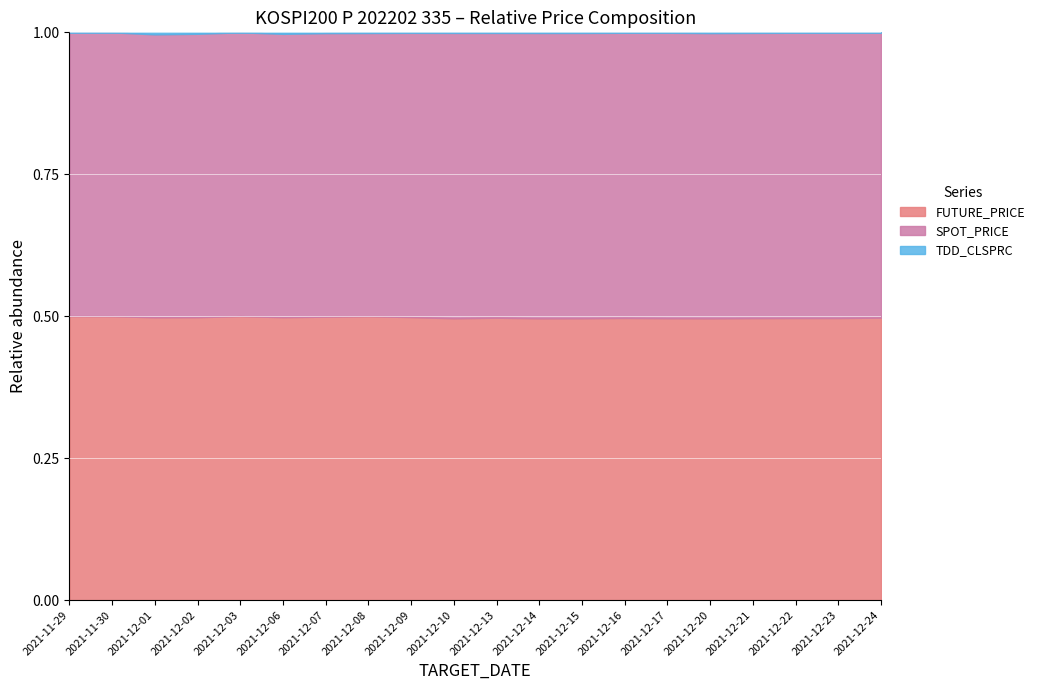

Reading left to right, list all the values displayed in this chart.

FUTURE_PRICE: 2021-11-29=381.9	2021-11-30=373.4	2021-12-01=383.0	2021-12-02=389.0	2021-12-03=392.2	2021-12-06=392.3	2021-12-07=396.1	2021-12-08=398.2	2021-12-09=399.4	2021-12-10=393.0	2021-12-13=393.9	2021-12-14=390.4	2021-12-15=390.9	2021-12-16=393.5	2021-12-17=393.9	2021-12-20=386.6	2021-12-21=389.5	2021-12-22=391.6	2021-12-23=393.6	2021-12-24=397.0
SPOT_PRICE: 2021-11-29=381.6	2021-11-30=373.2	2021-12-01=383.1	2021-12-02=389.6	2021-12-03=392.0	2021-12-06=392.9	2021-12-07=396.3	2021-12-08=397.3	2021-12-09=401.1	2021-12-10=398.0	2021-12-13=397.3	2021-12-14=395.4	2021-12-15=395.7	2021-12-16=397.7	2021-12-17=399.0	2021-12-20=391.4	2021-12-21=393.9	2021-12-22=396.1	2021-12-23=398.1	2021-12-24=400.5
TDD_CLSPRC: 2021-11-29=0.0	2021-11-30=0.0	2021-12-01=2.8	2021-12-02=2.0	2021-12-03=0.0	2021-12-06=2.1	2021-12-07=1.1	2021-12-08=0.9	2021-12-09=0.7	2021-12-10=0.8	2021-12-13=0.8	2021-12-14=0.9	2021-12-15=0.9	2021-12-16=0.6	2021-12-17=0.6	2021-12-20=1.1	2021-12-21=0.8	2021-12-22=0.6	2021-12-23=0.5	2021-12-24=0.4